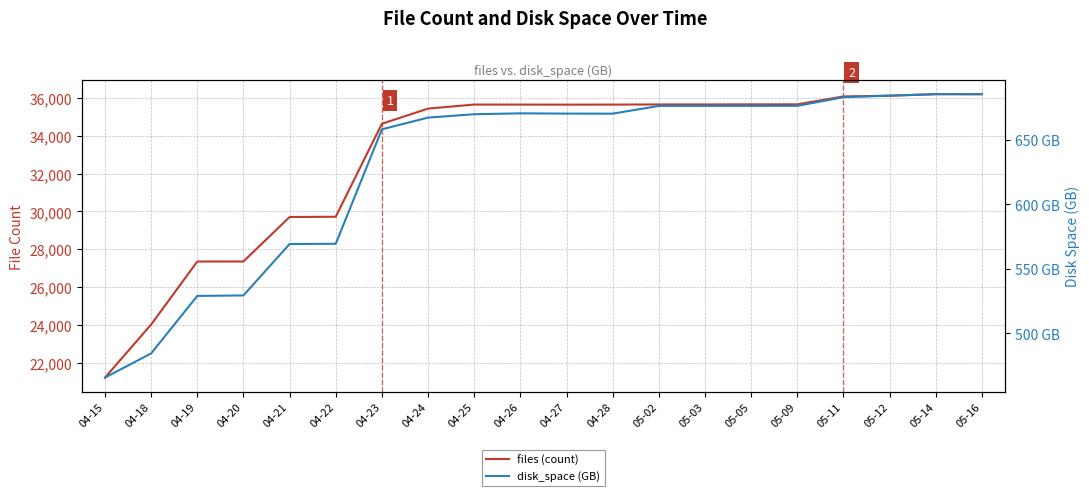

True or false: disk_space (GB) and files (count) cross at least once.

False